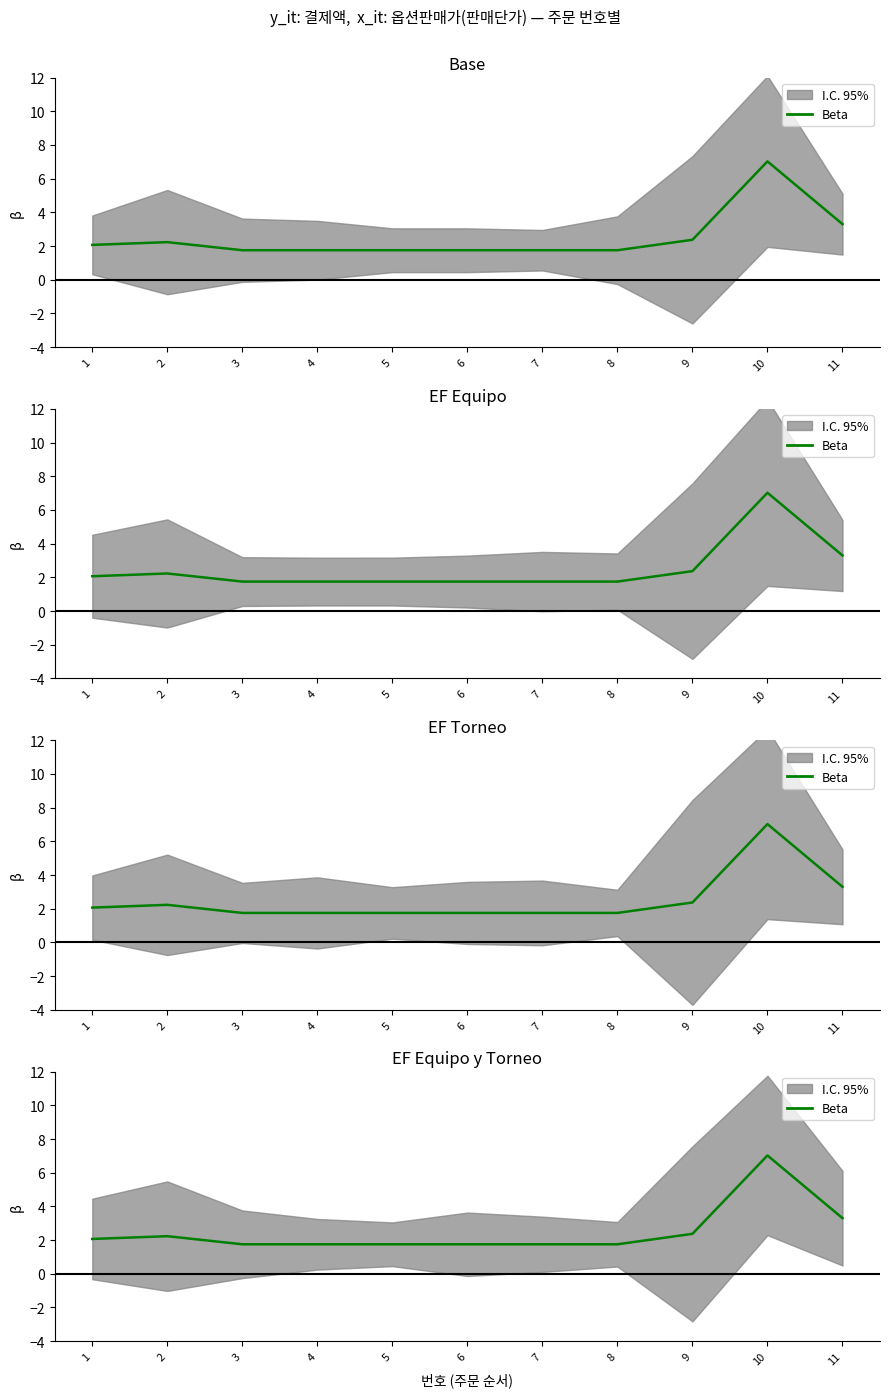

Is this an area chart (filled region under the line)?

No